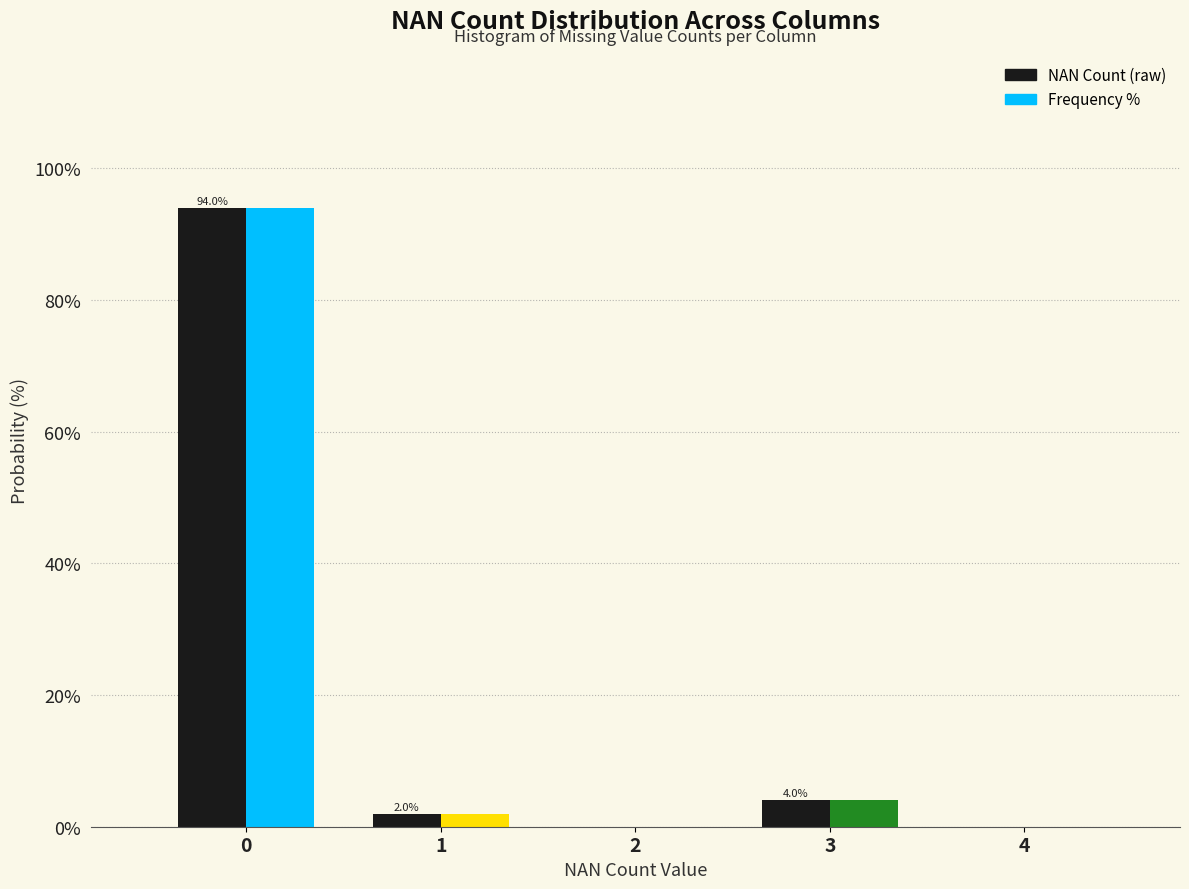

What is the maximum value shown in the chart?

94